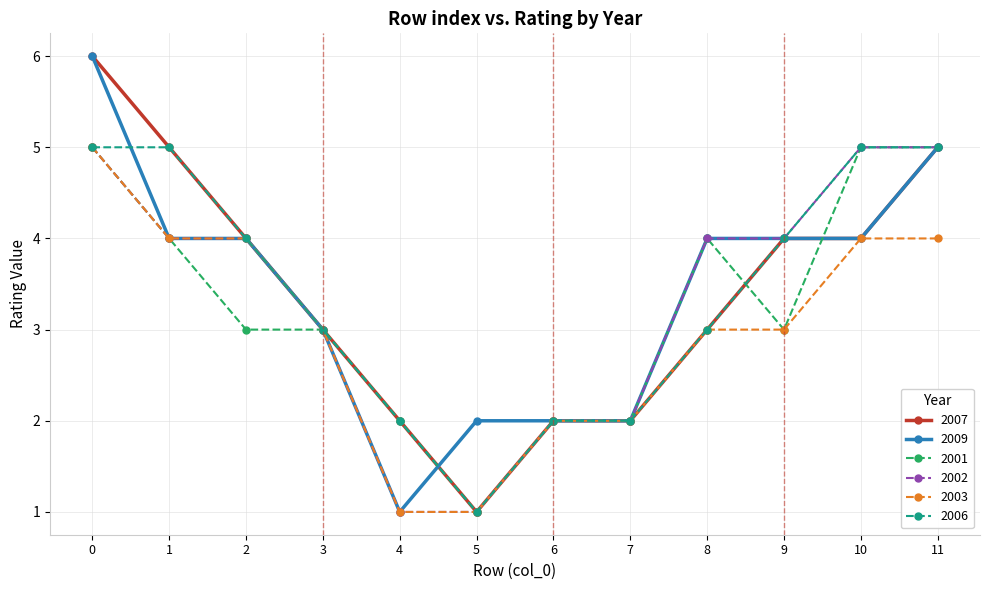

What is the maximum value shown in the chart?

6